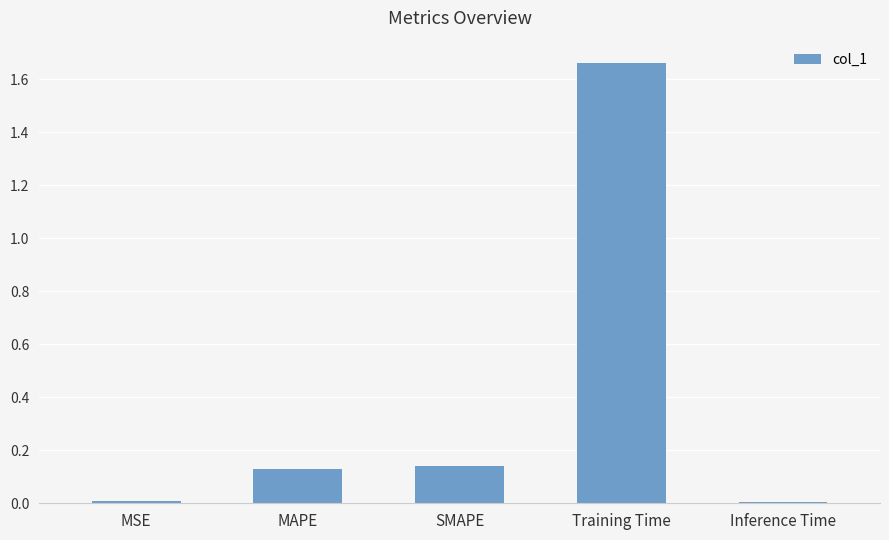

The value at Inference Time is 0.0. True or false?

True